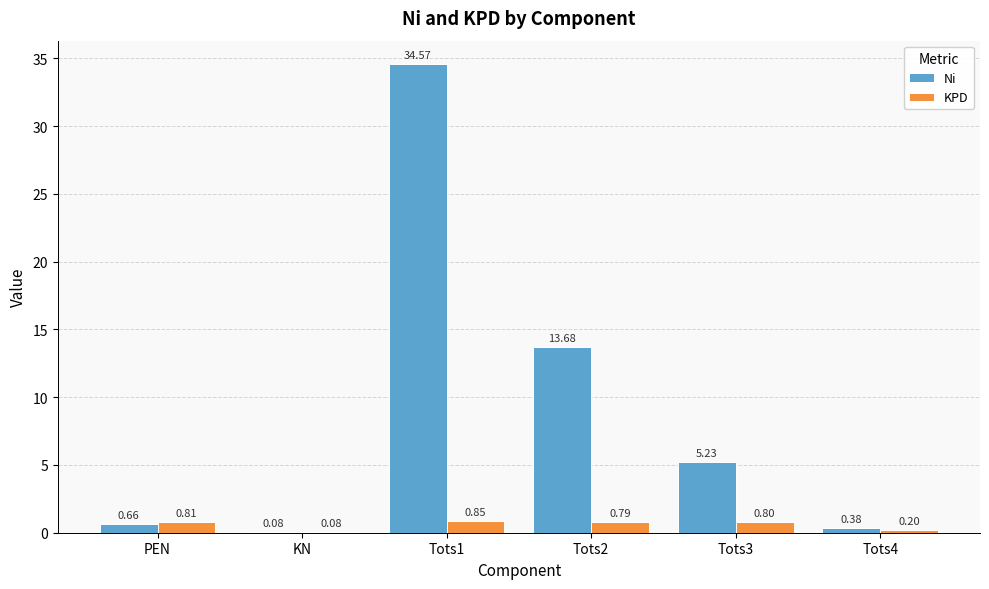

What is the sum of the KPD values at Tots3 and Tots2?

1.6